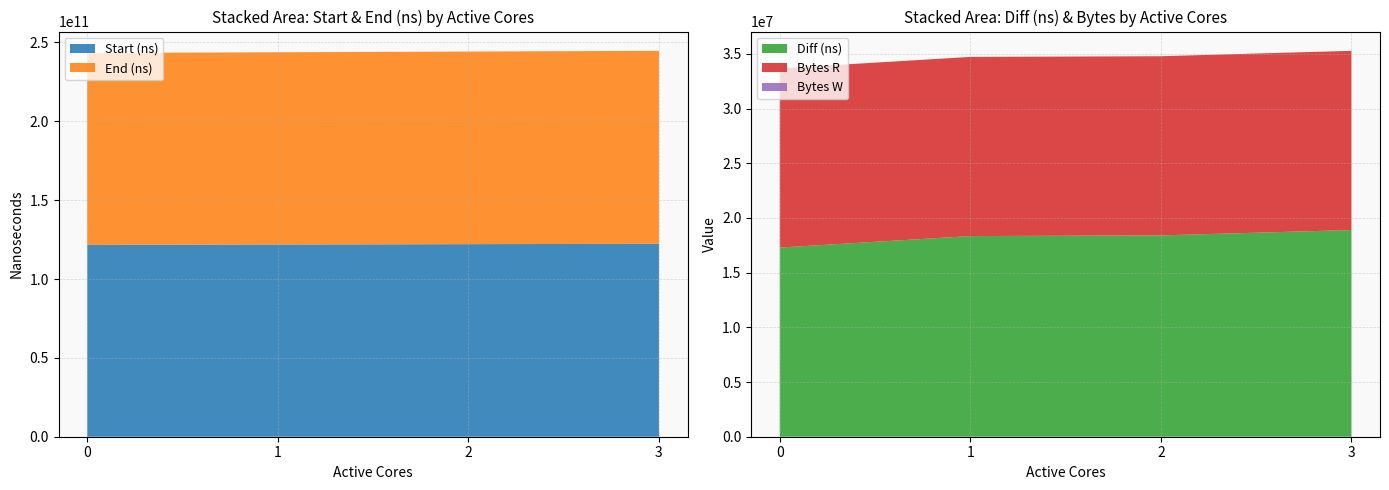

Reading left to right, what are all the values shown in this chart?

Start (ns): 121661581725	121876739833	122108840514	122333015363
End (ns): 121678877513	121895085956	122127247943	122351914521
Diff (ns): 17295788	18346123	18407429	18899158
Bytes R: 16384000	16384000	16384000	16384000
Bytes W: 0	0	0	0